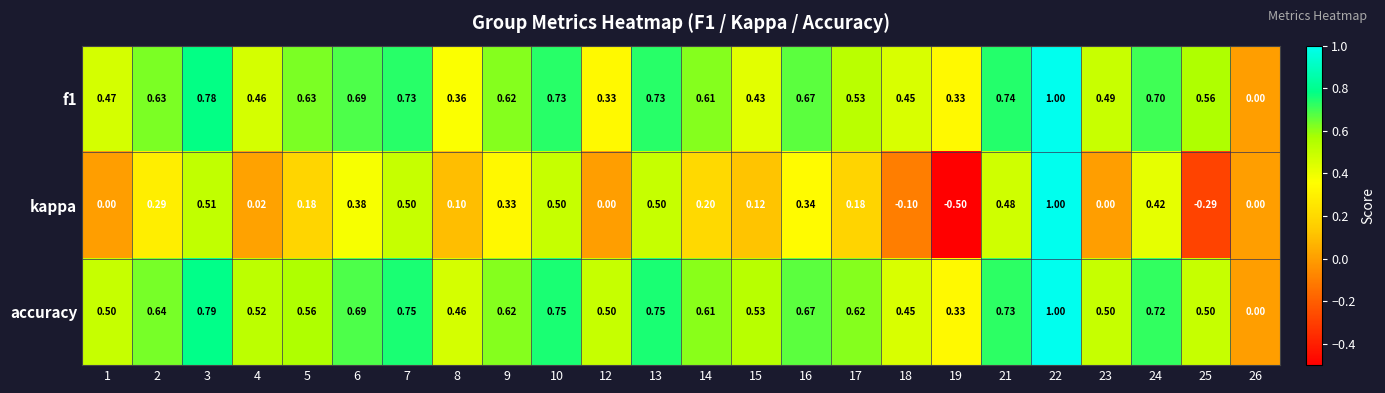

How many distinct data groups are displayed?

3